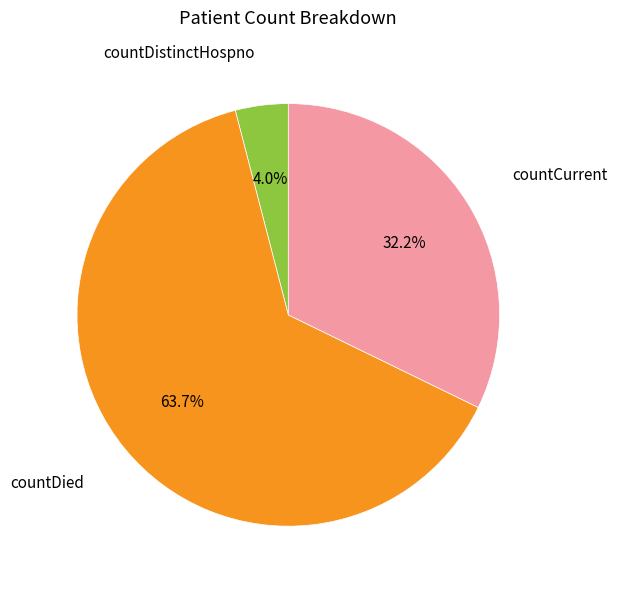

Is there any slice that represents more than half of the pie?

Yes